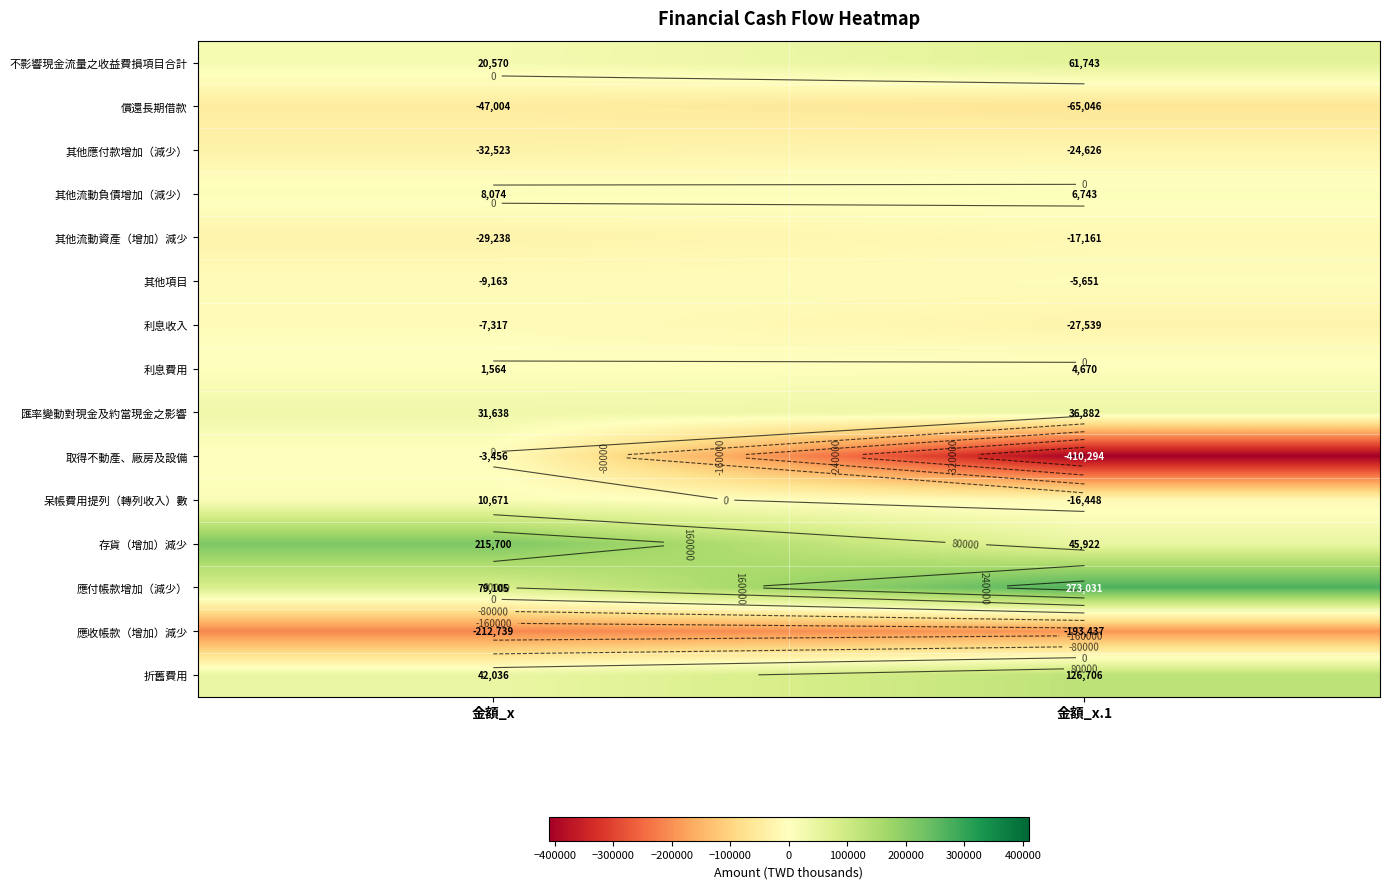

Rank the categories by 應收帳款（增加）減少 value from highest to lowest.

金額_x.1, 金額_x